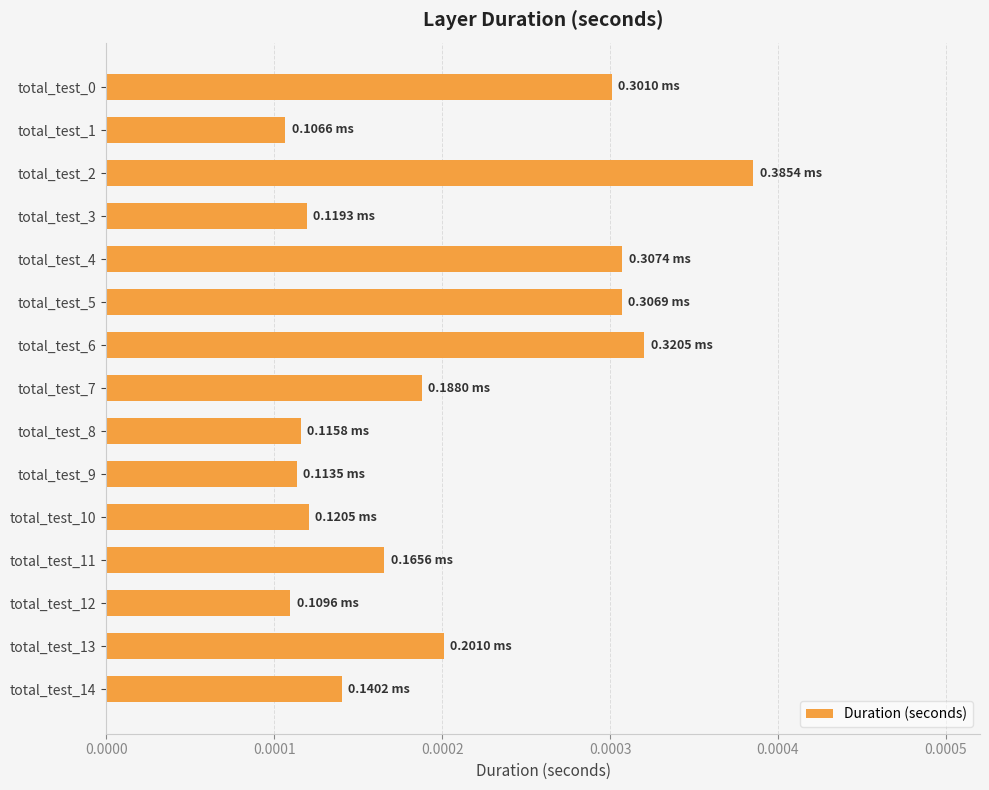

Count the values in the range 0 to 1.

15